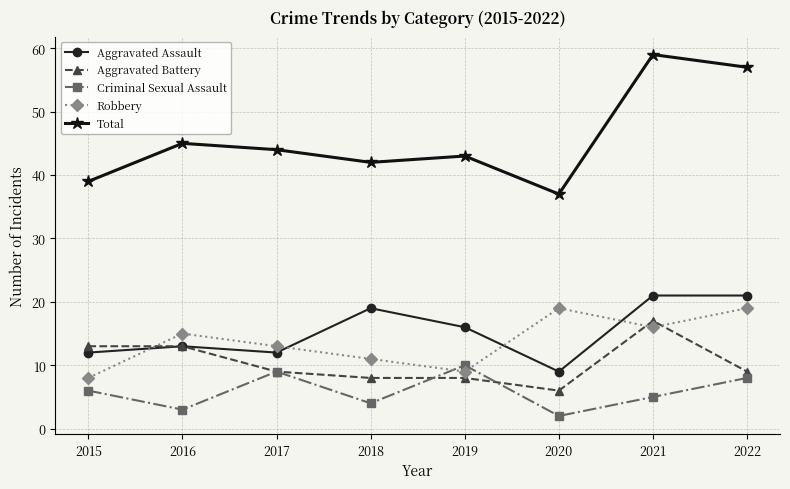

Is the value of Aggravated Assault at 2015 greater than the value of Aggravated Battery at 2020?

Yes